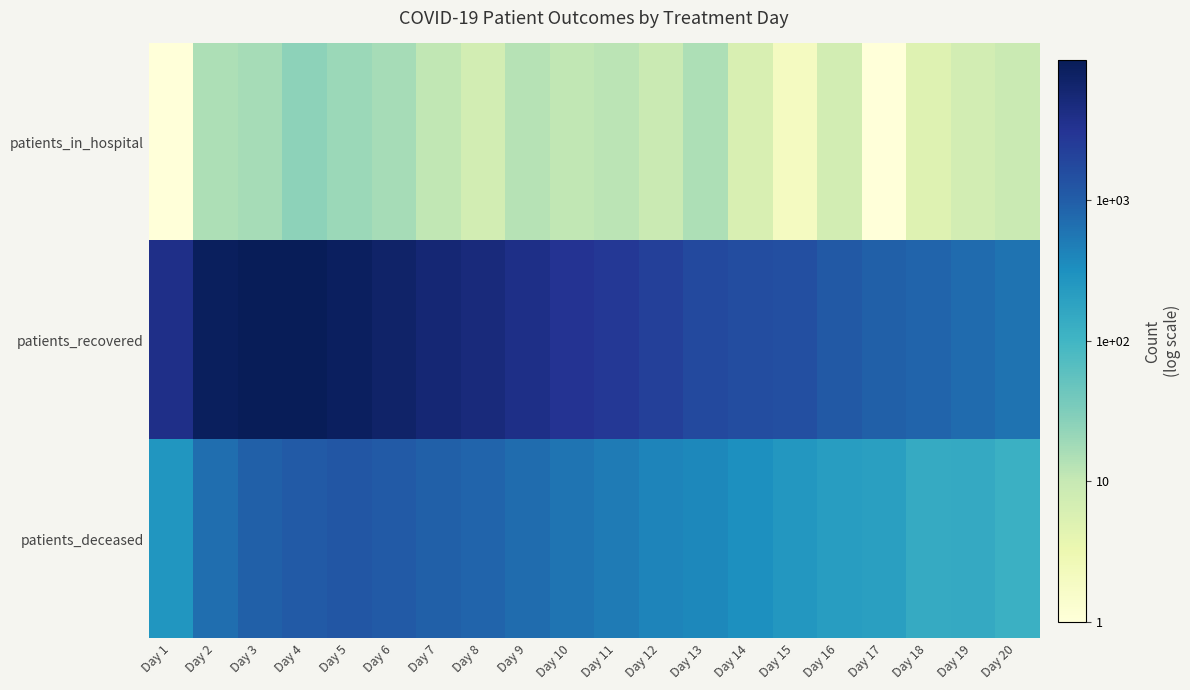

Rank the series at Day 13 from highest to lowest value.

patients_recovered, patients_deceased, patients_in_hospital